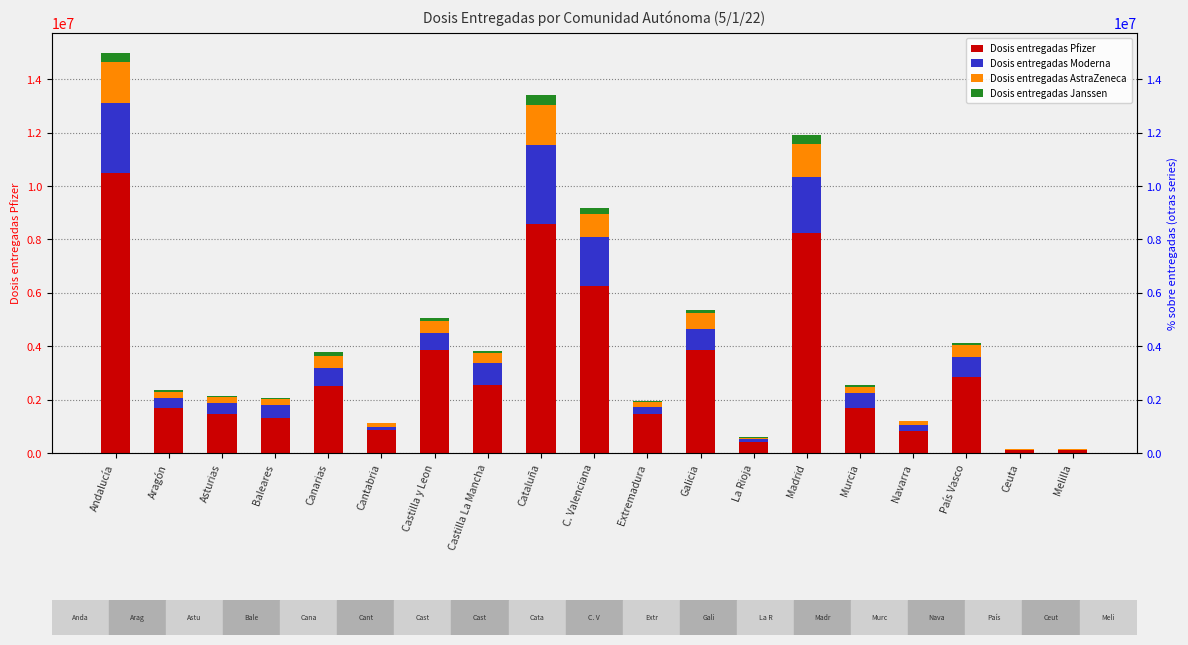

What is the label of the 16th bar from the left?

Navarra